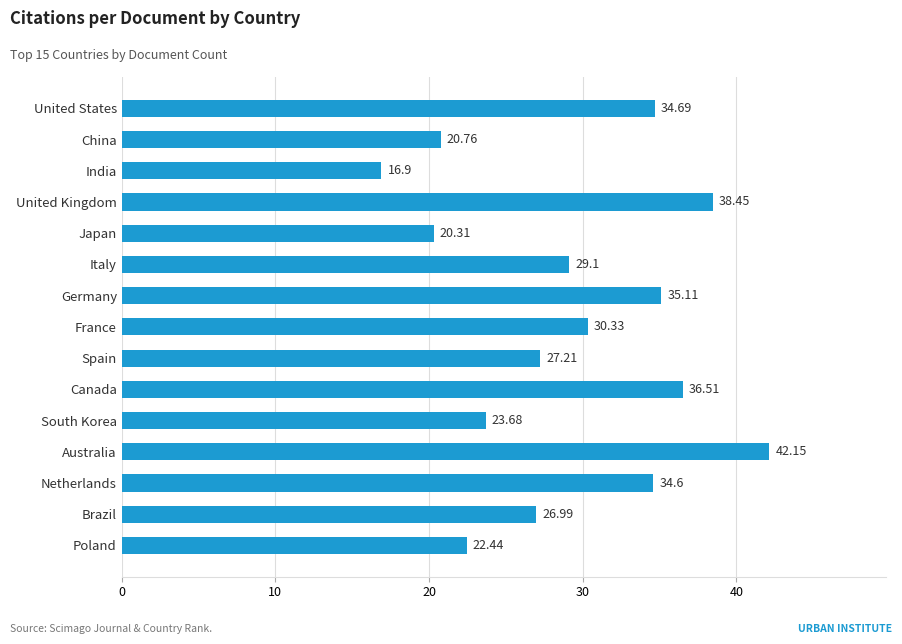

Which has a higher value, United Kingdom or United States?

United Kingdom